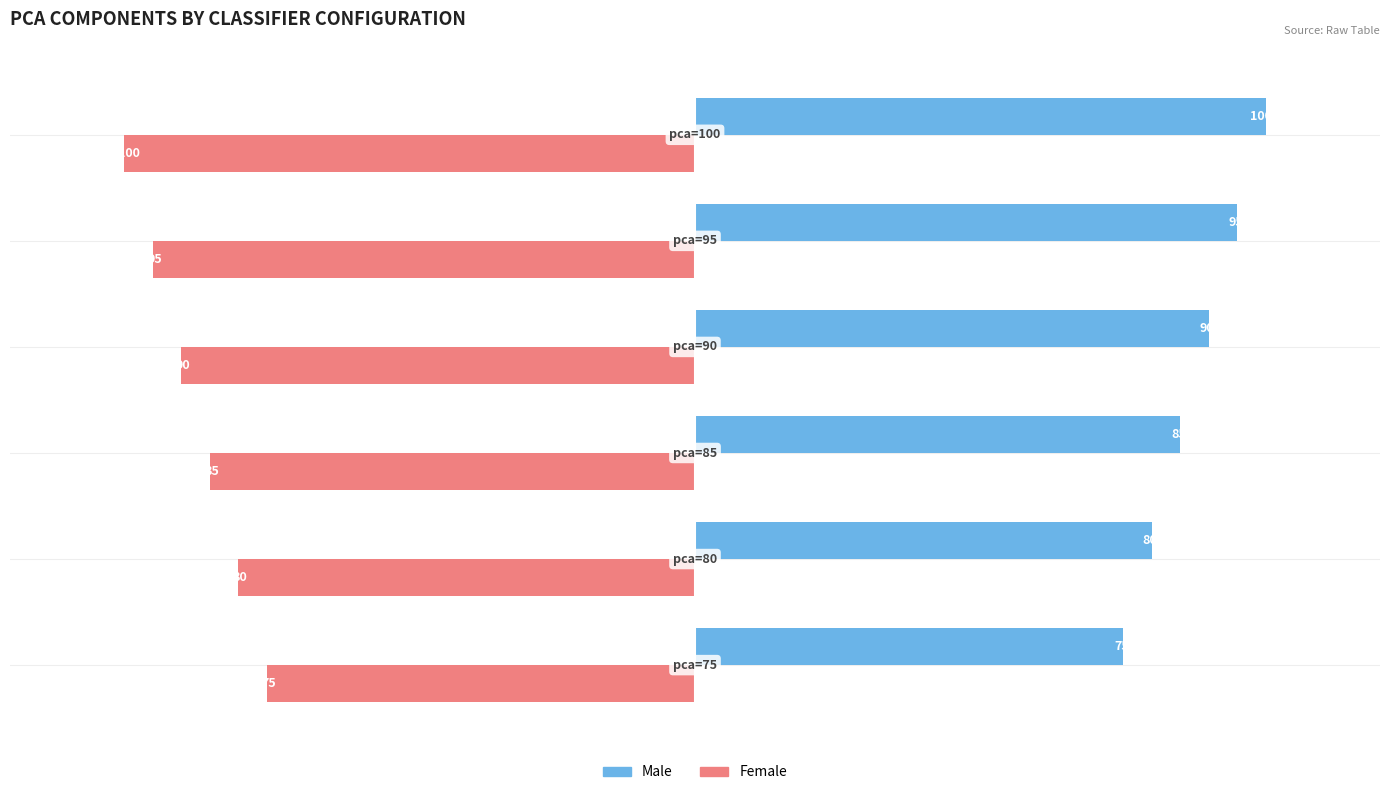

List the series in order of their overall mean, highest first.

Female, Male